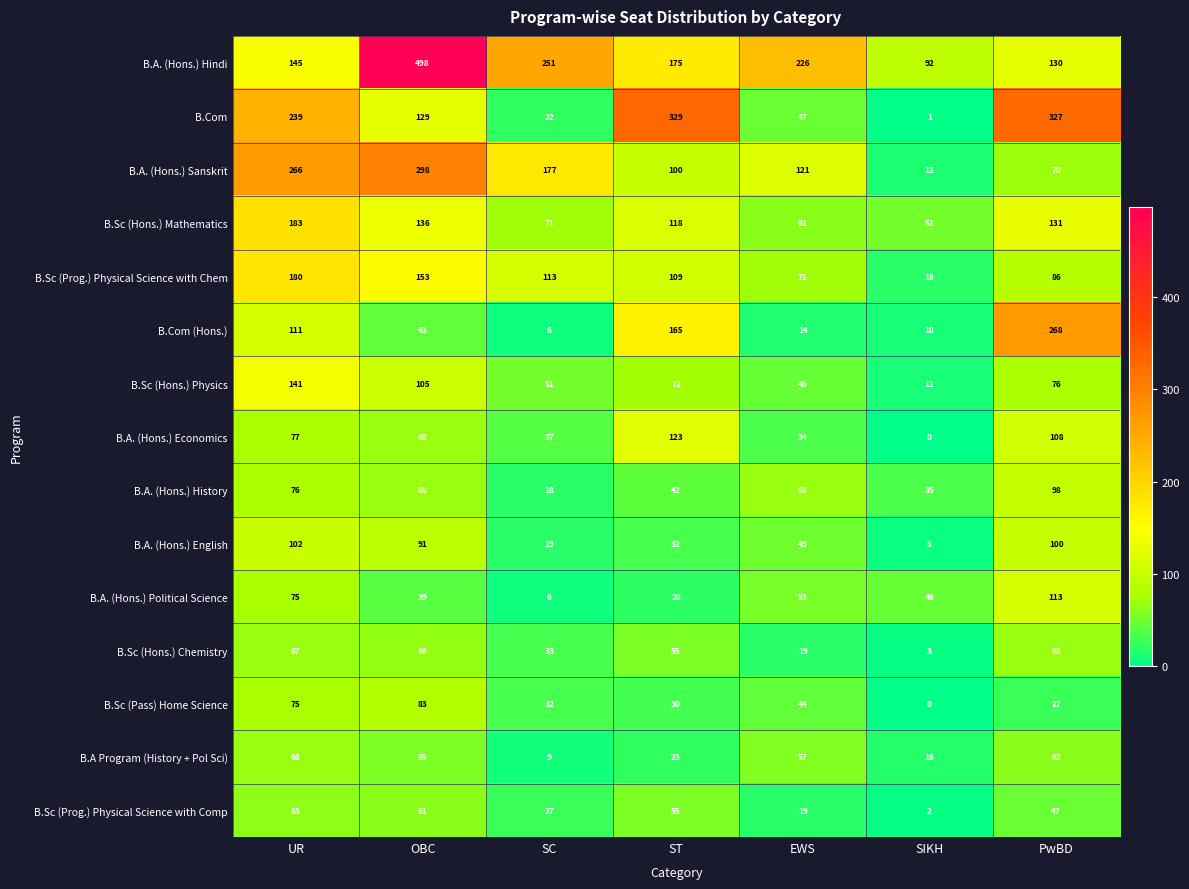

Which series has the widest spread of values?

B.A. (Hons.) Hindi